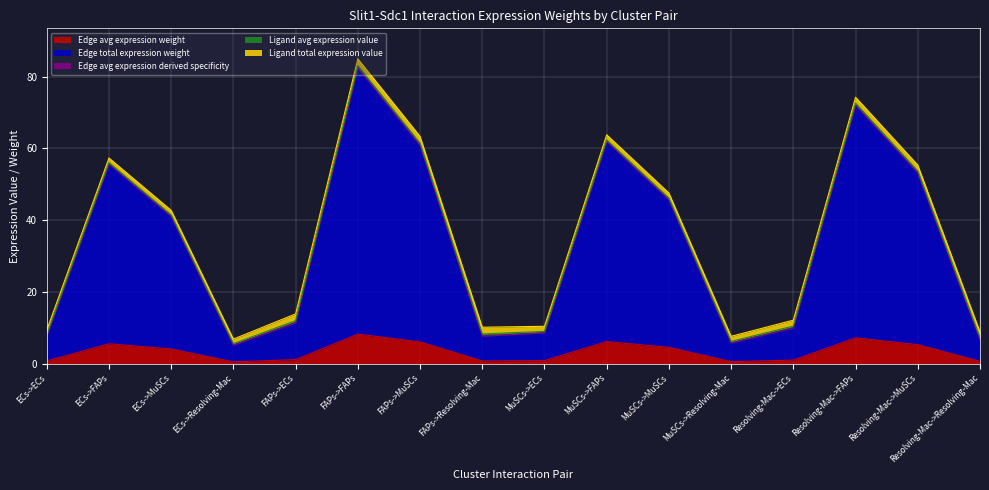

True or false: Edge avg expression weight and Edge total expression weight intersect in this chart.

False